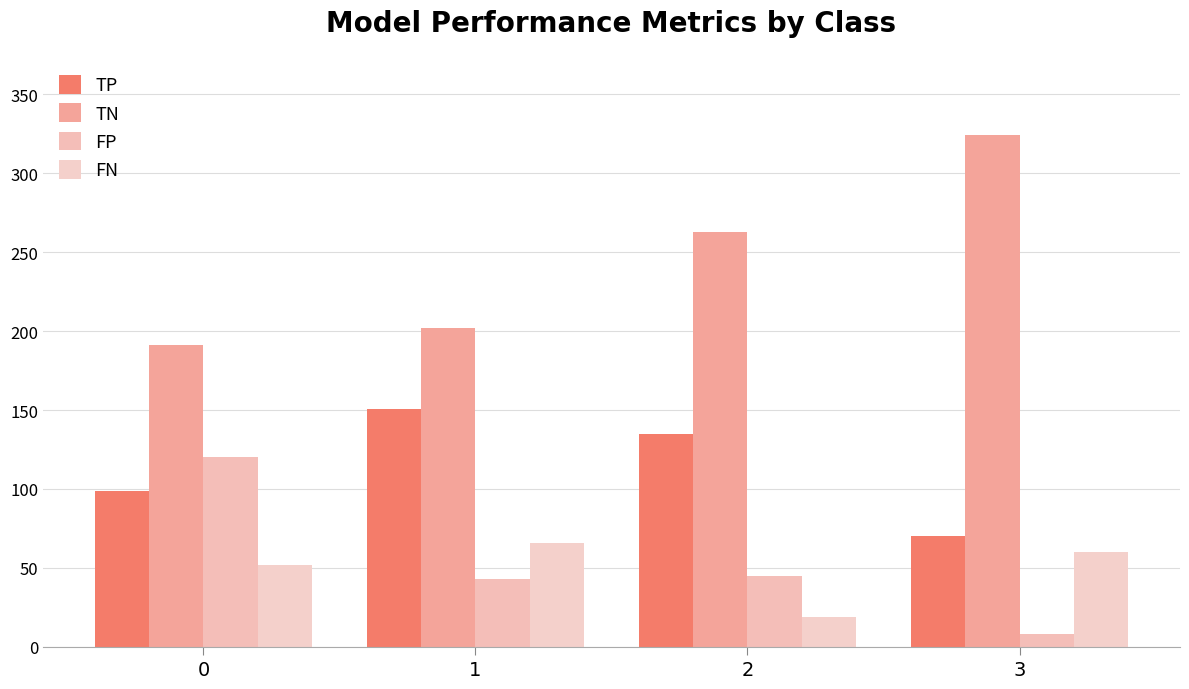

At which label is TN closest to 257?

2